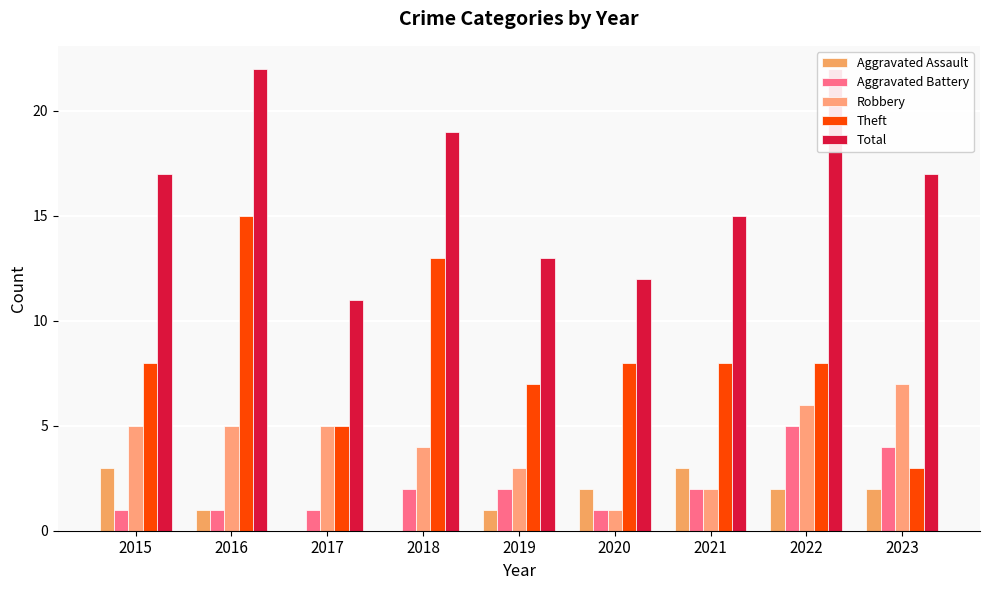

Count the number of categories in the chart.

9